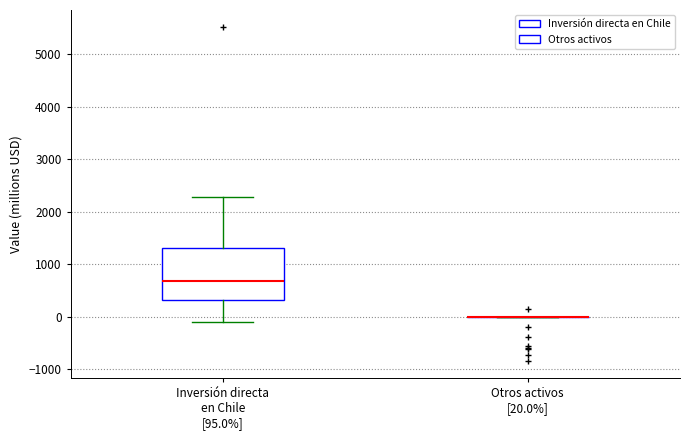

Reading left to right, transcribe this box plot: for each box, give where its median line is, the range the box spans, and where its two whiskers end, as read against the y-axis. The values are not printed on the chart, so give them approximately, as read against the axis.

Inversión directa en Chile [95.0%]: median 700, box 300 to 1300, whiskers -100 to 2300
Otros activos [20.0%]: box collapsed to a line at 0, whiskers 0 to 0